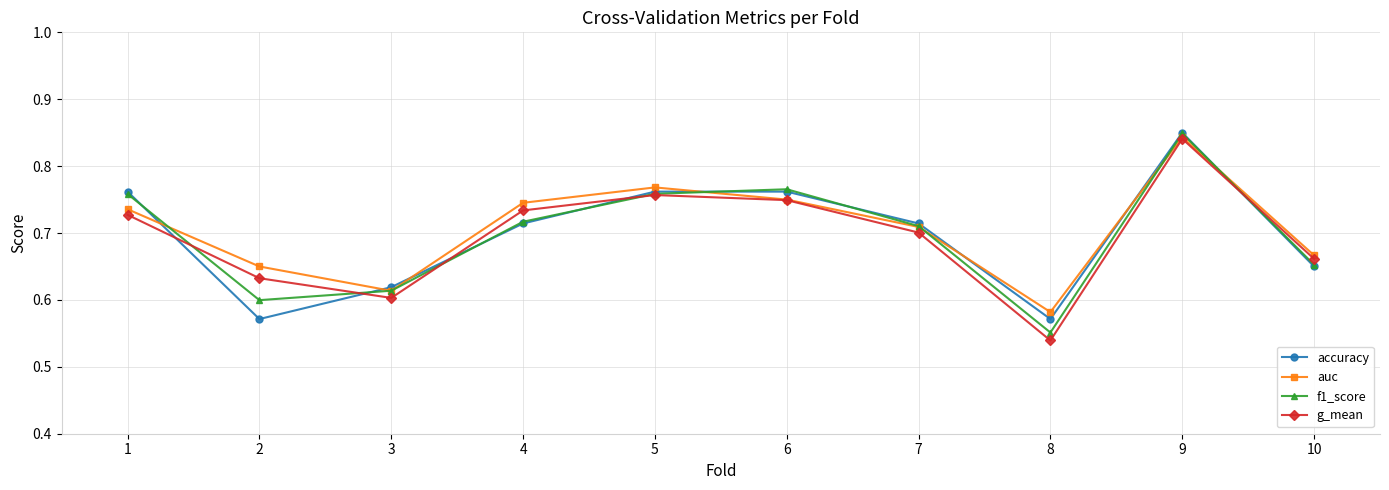

How many accuracy values are between 0 and 1?

10